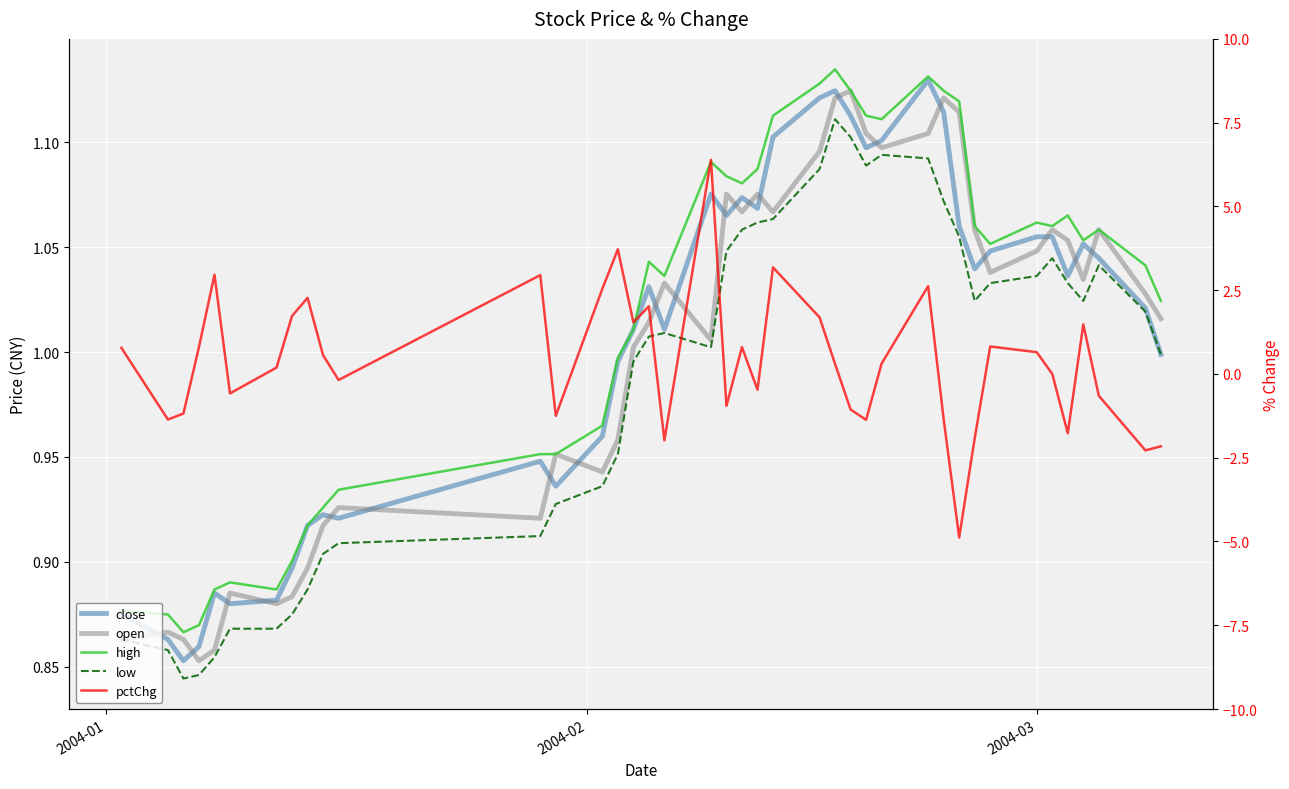

Which series ends up on top after the final intersection of pctChg and open?

open